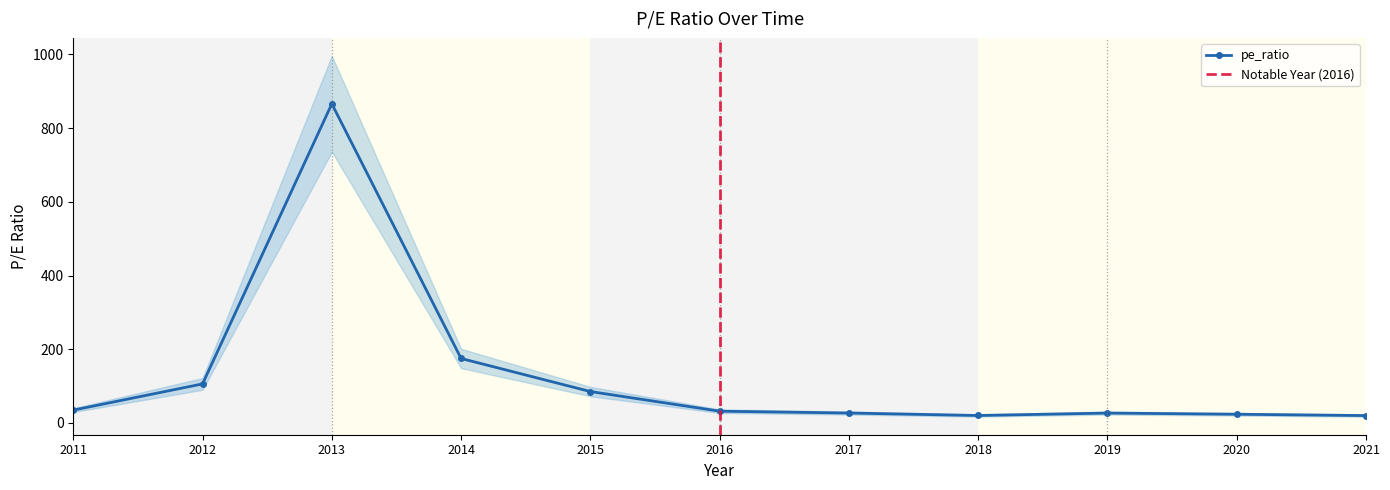

How many lines are shown in the chart?

1